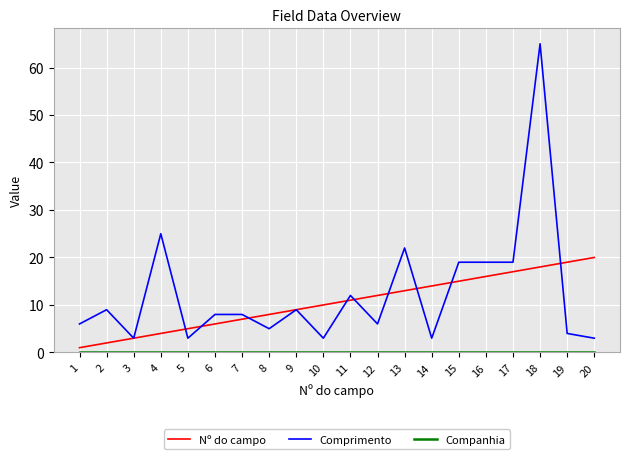

True or false: Comprimento has a value of 65 at 18.

True